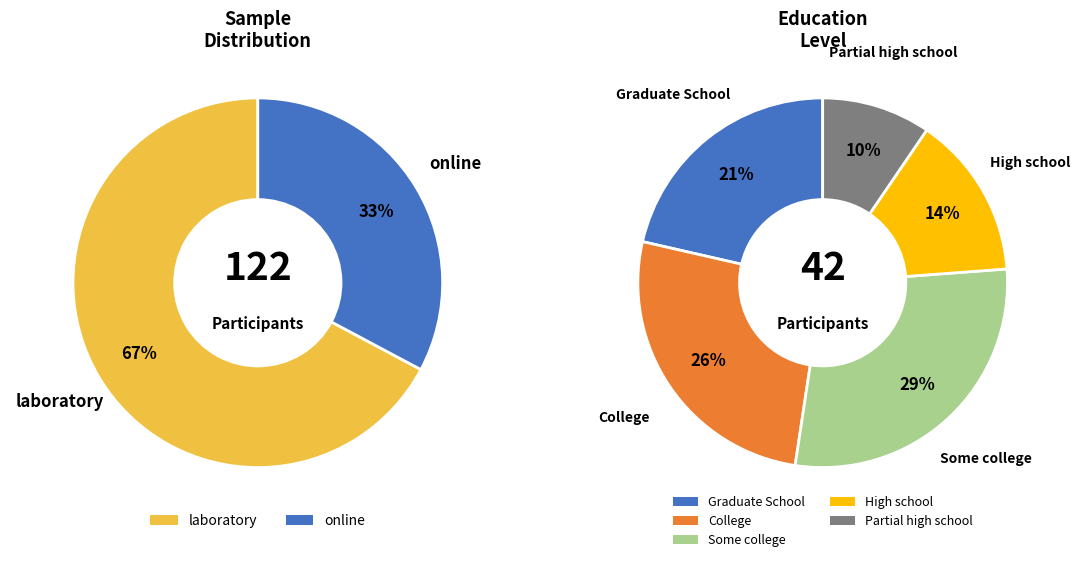

To the nearest percent, what is the average slice percentage?

50%